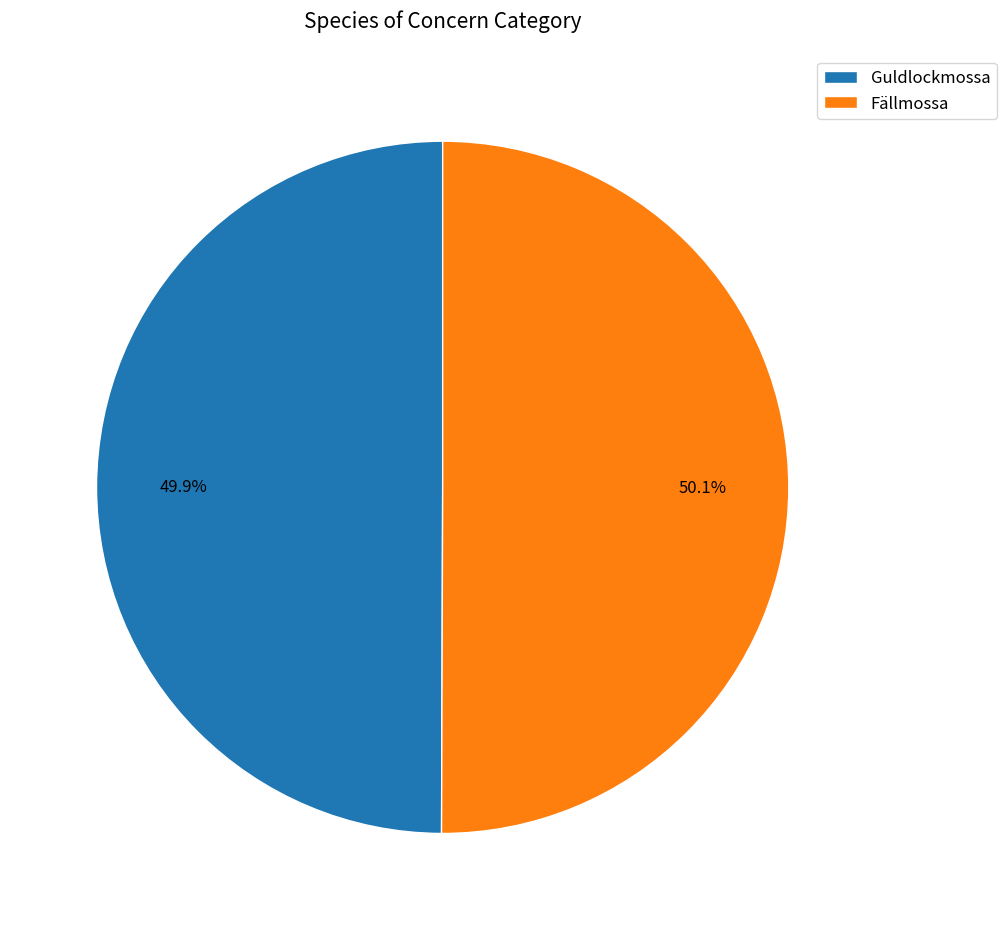

What is the total percentage of Fällmossa and Guldlockmossa?

100.0%